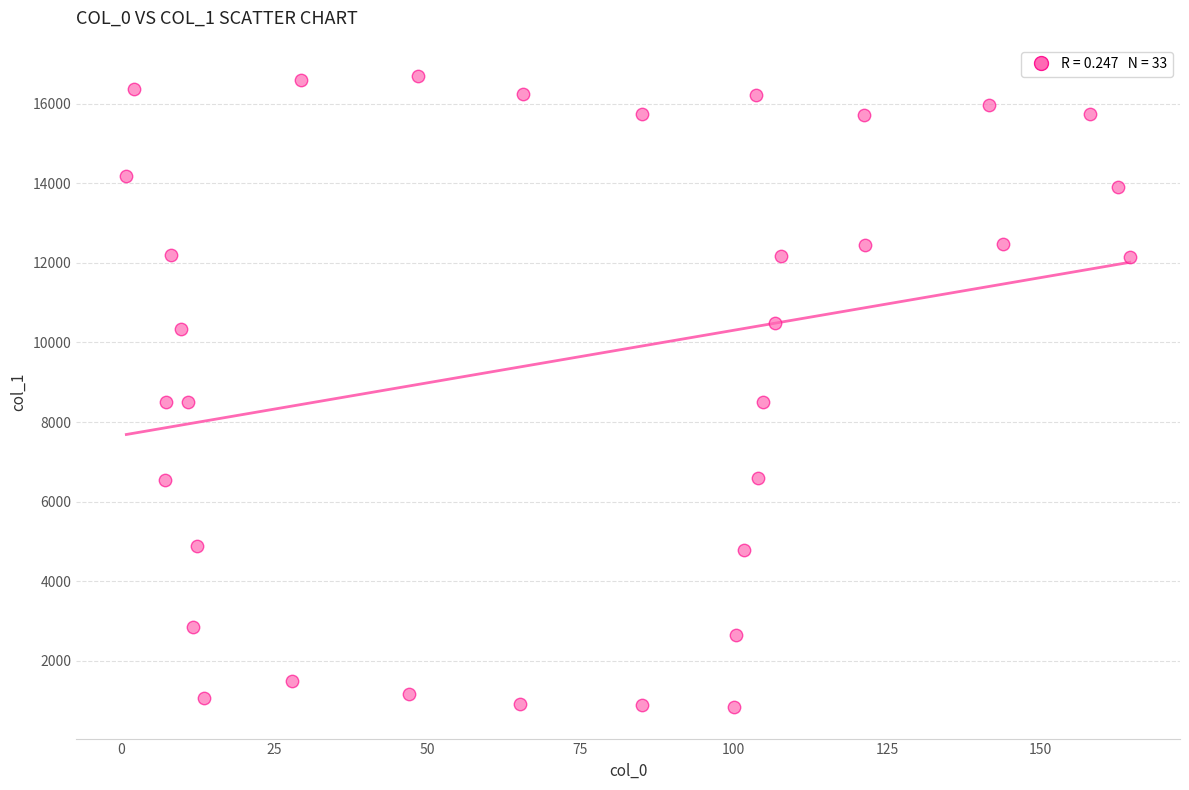

What is the range of Y values (max minus min)?

15857.3